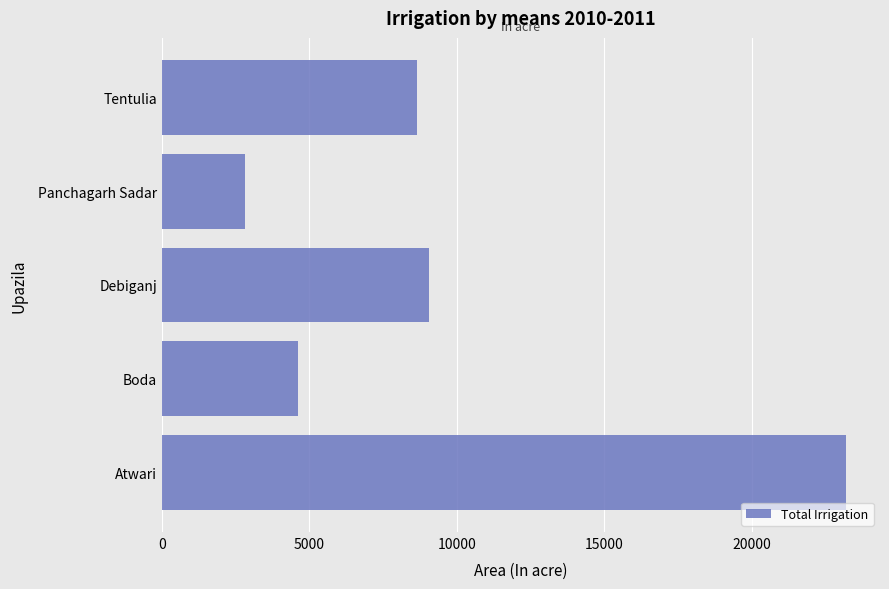

What is the difference between the maximum and second lowest values?

18593